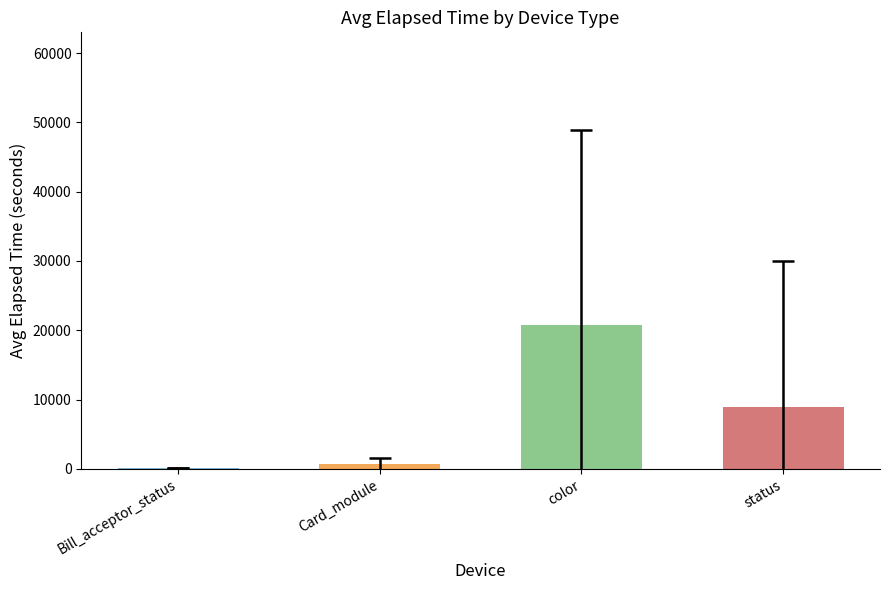

True or false: the data shows 8976.1 at status.

True